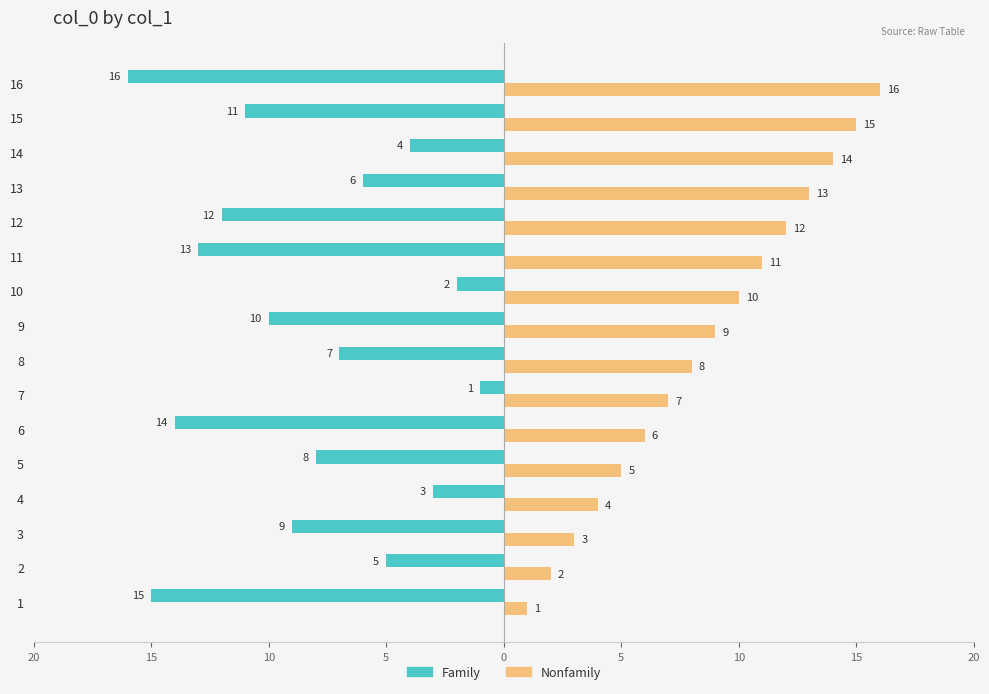

What are all the series names shown in the legend?

Family, Nonfamily